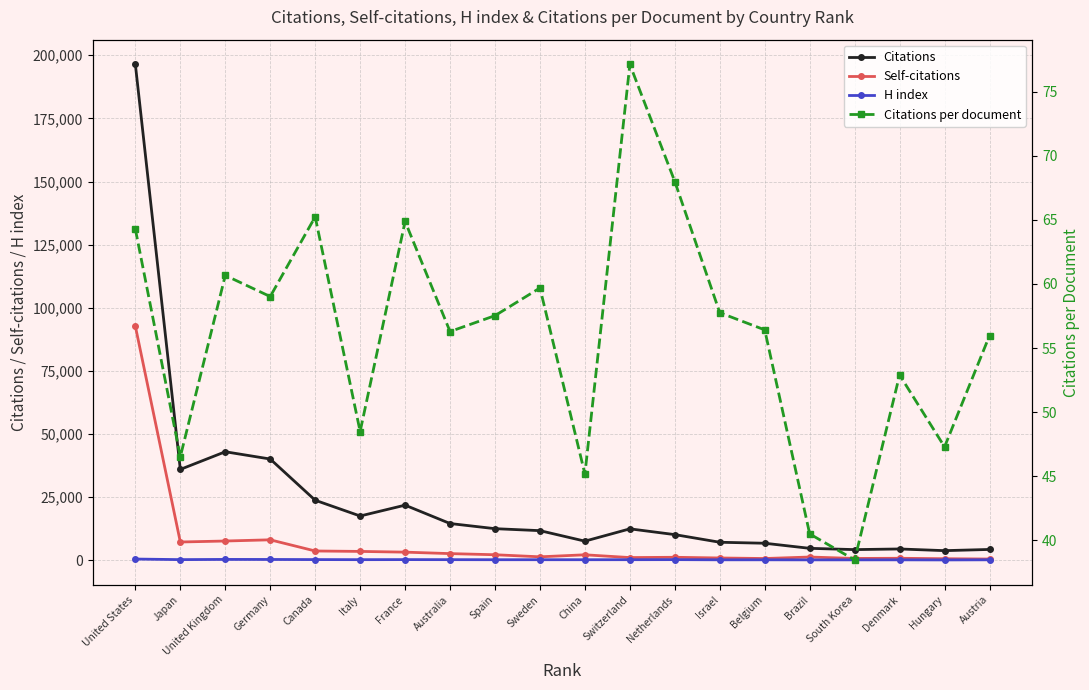

What is the difference between the maximum and minimum values in the H index series?

349.0